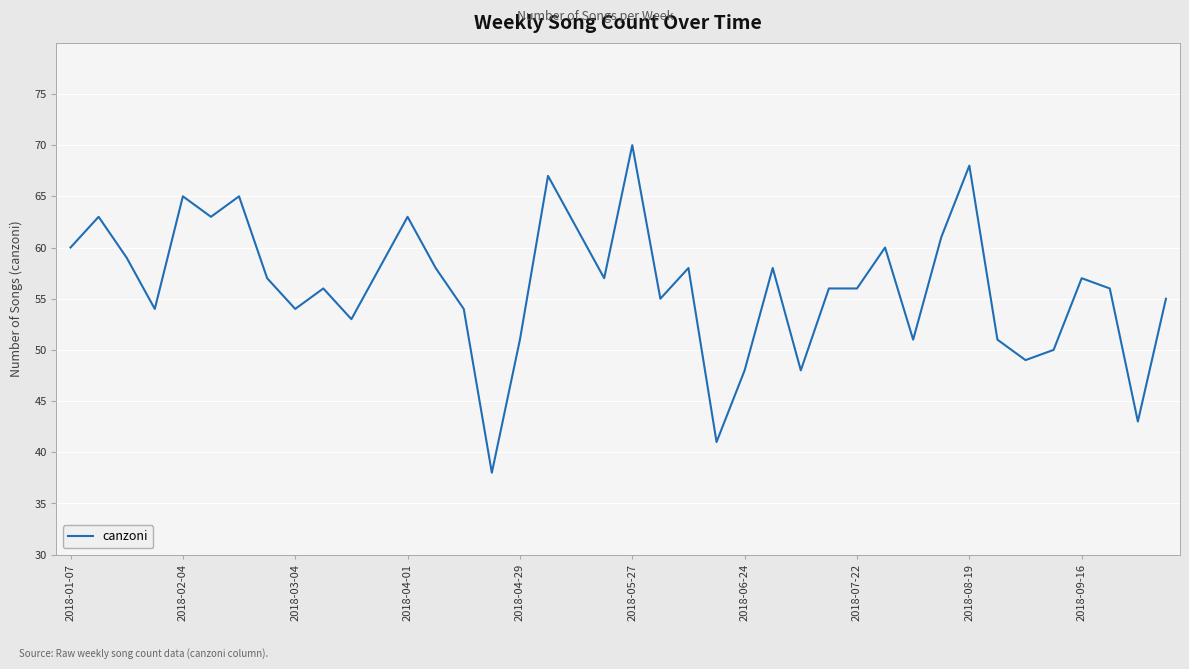

What is the average value?

56